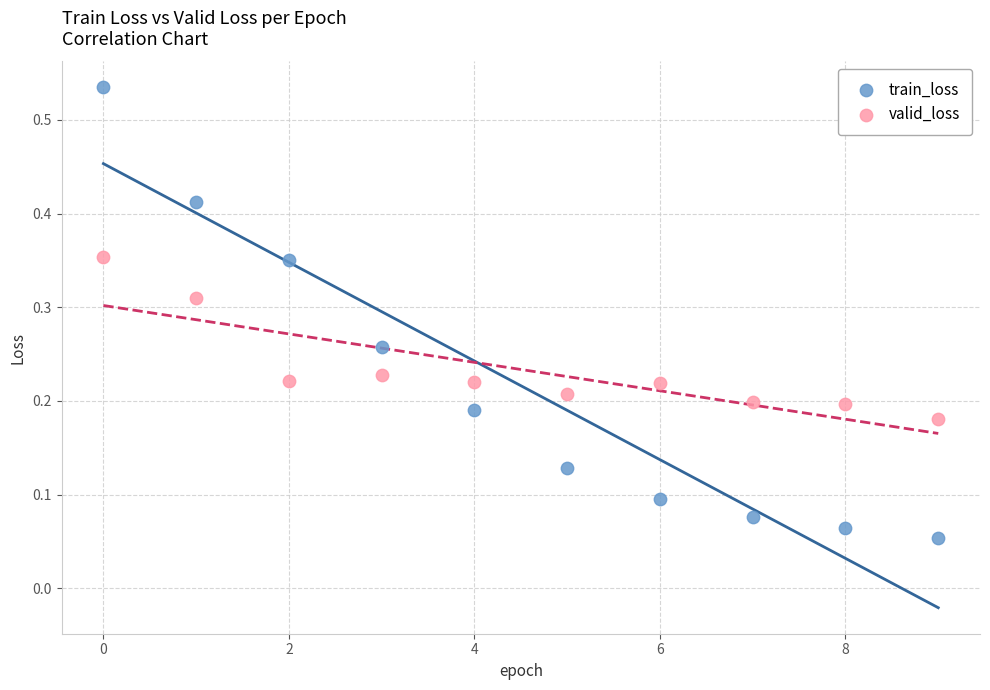

Which series contains the highest Y value?

train_loss